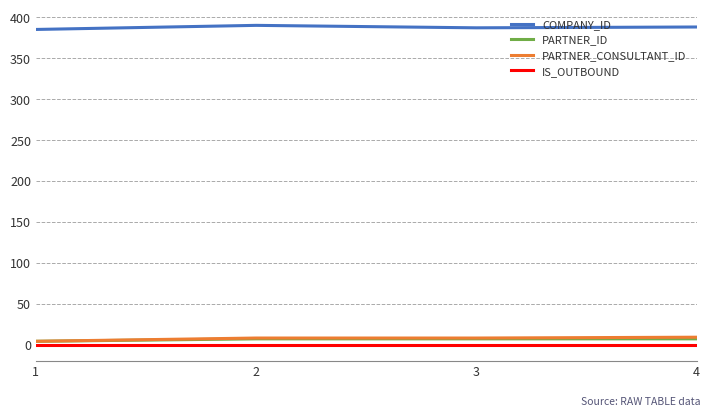

What is the greatest value displayed?

390